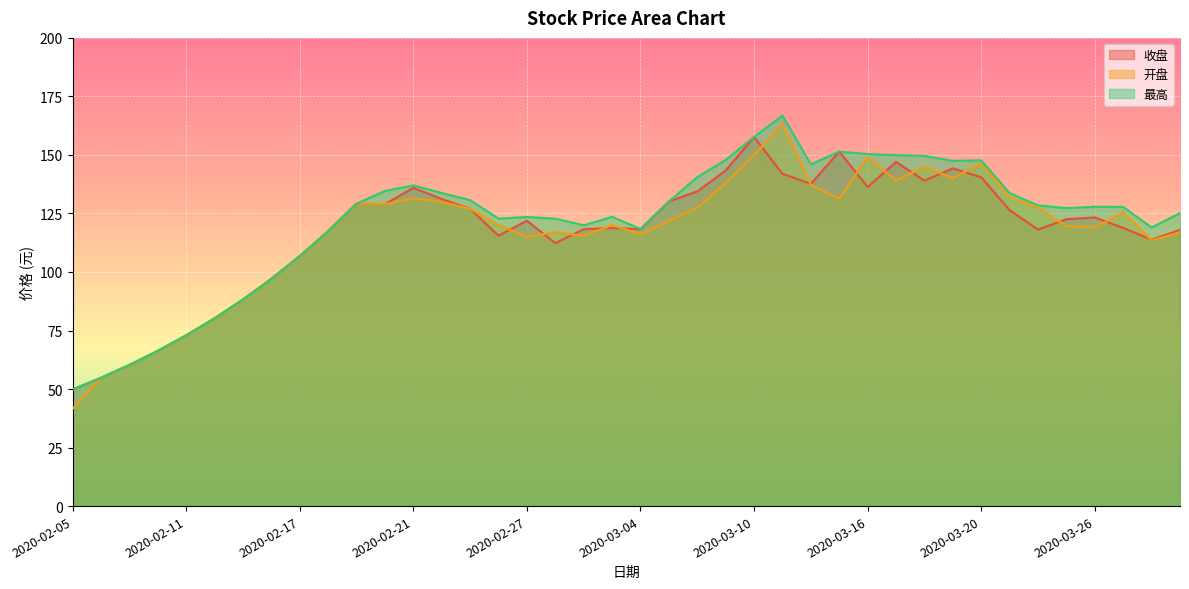

Which series has the largest total across all categories?

最高